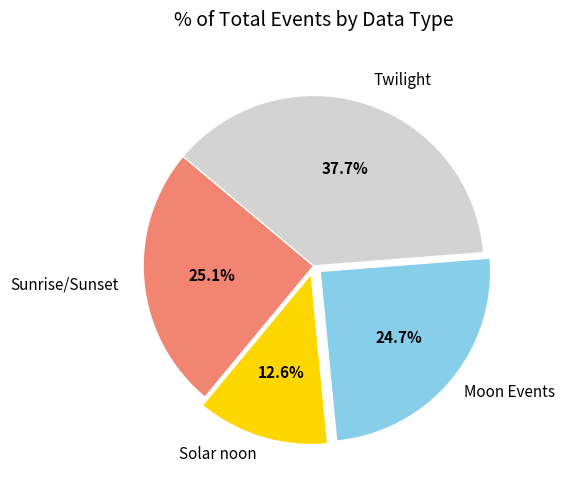

Does any single category account for the majority?

No